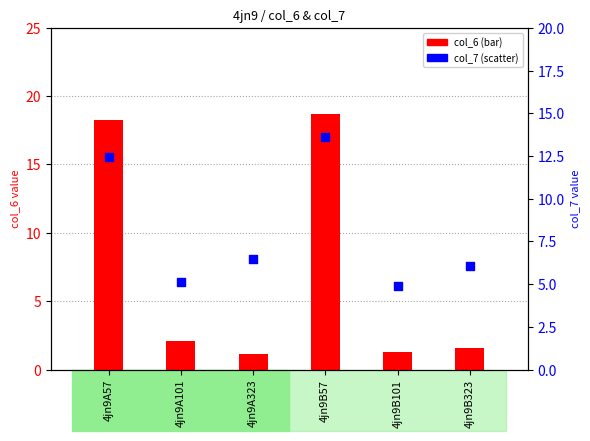

Is the value of col_7 at 4jn9A101 greater than the value of col_6 at 4jn9A57?

No